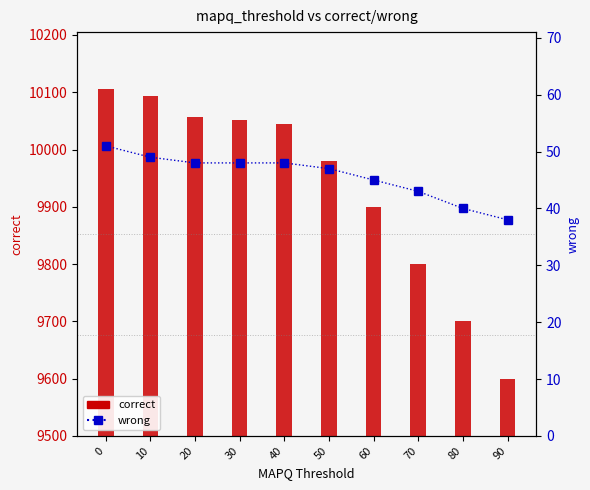

Rank the categories by correct value from lowest to highest.

90, 80, 70, 60, 50, 40, 30, 20, 10, 0